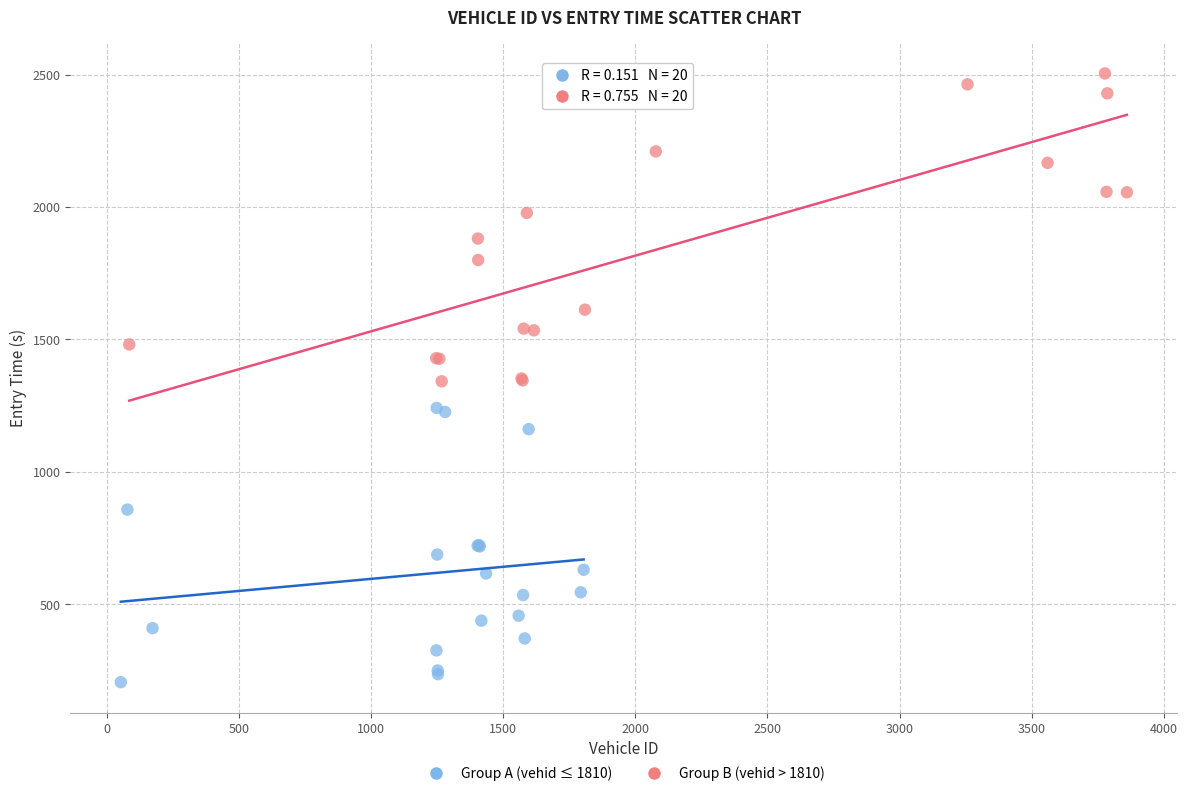

Which series reaches the maximum Y coordinate?

Group B (vehid > 1810)